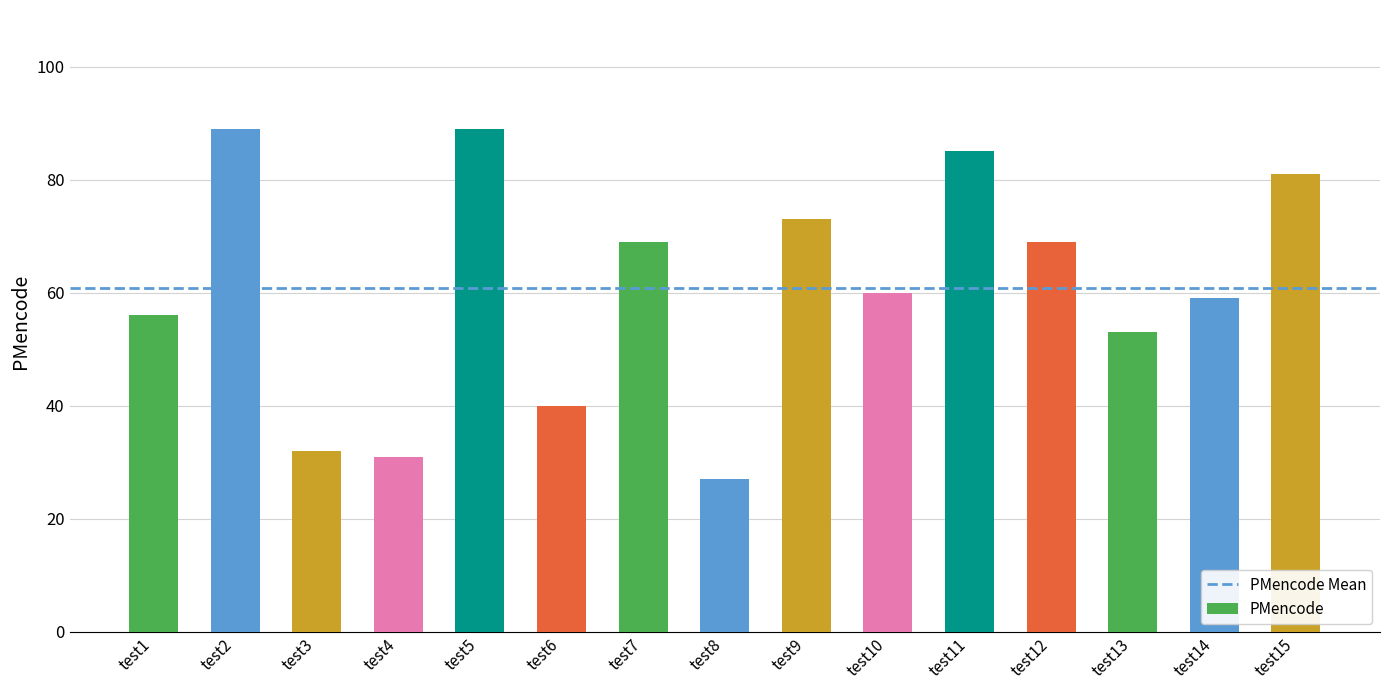

What is the sum of the values at test13 and test6?

93